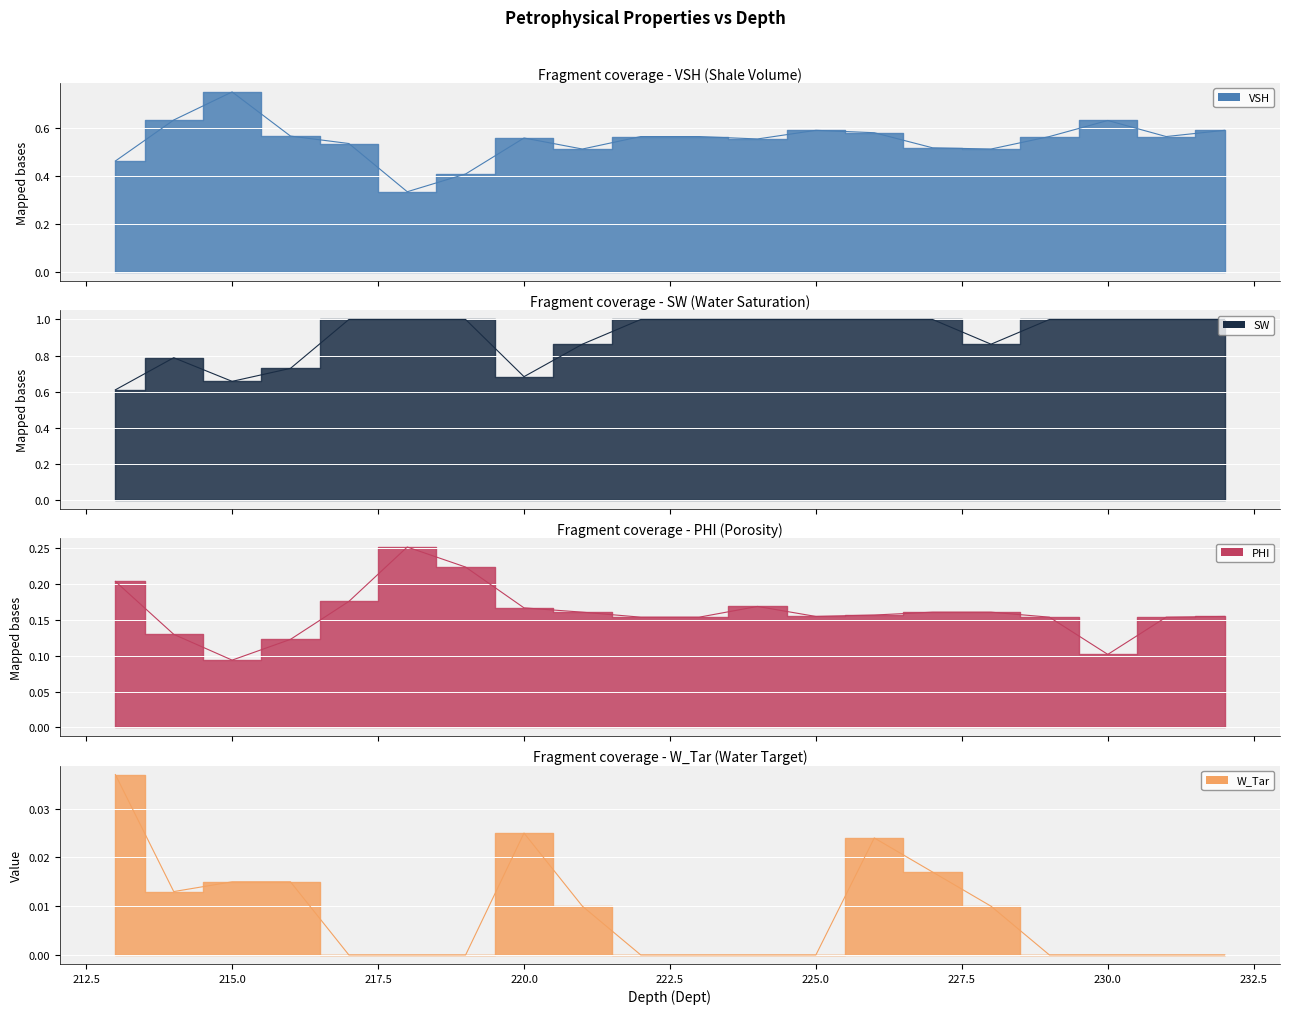

True or false: VSH has a value of 0.4 at 219.0.

True